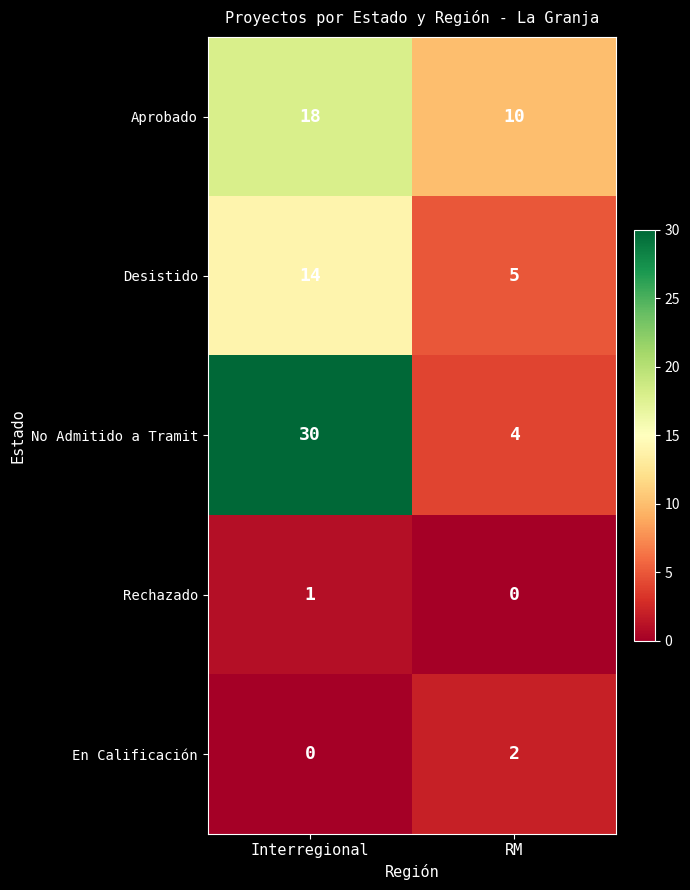

Which series changed the most between Interregional and RM?

No Admitido a Tramit